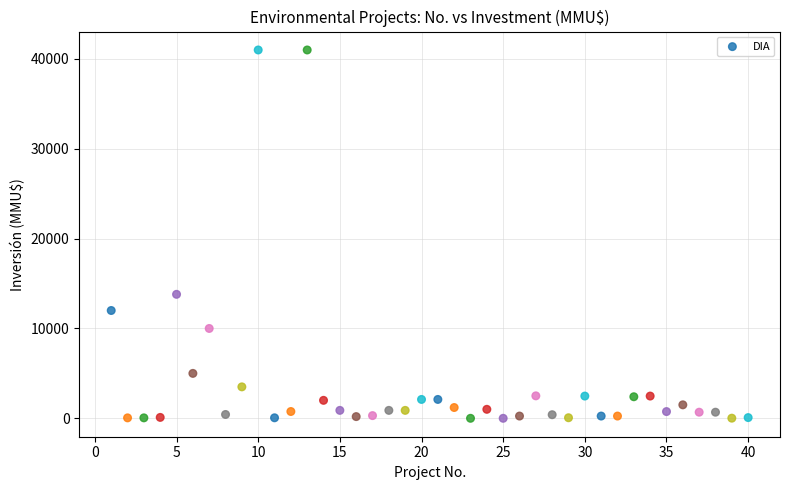

What Y value in the scatter plot is closest to 20500?

13800